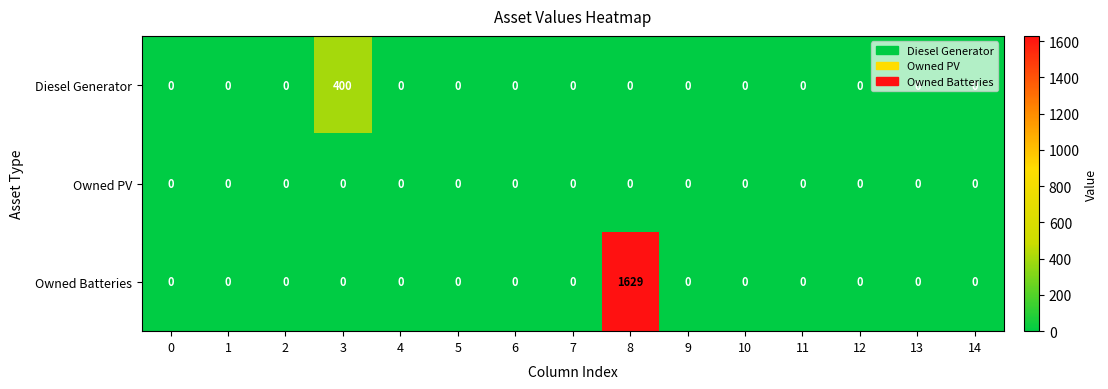

List the series in order of their overall mean, lowest first.

Owned PV, Diesel Generator, Owned Batteries